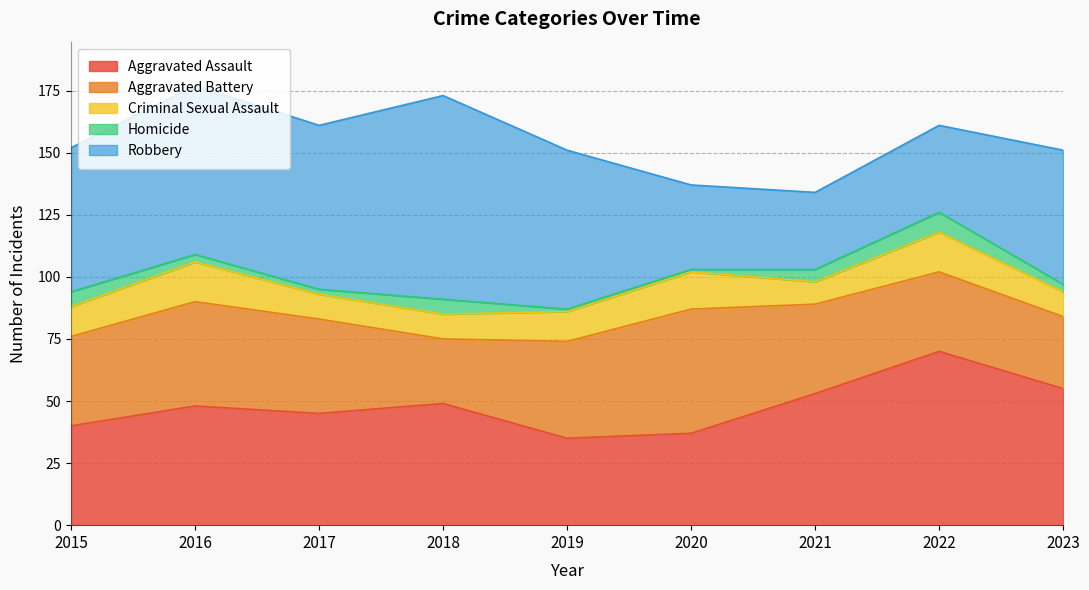

Is the value of Robbery at 2016 greater than the value of Homicide at 2017?

Yes